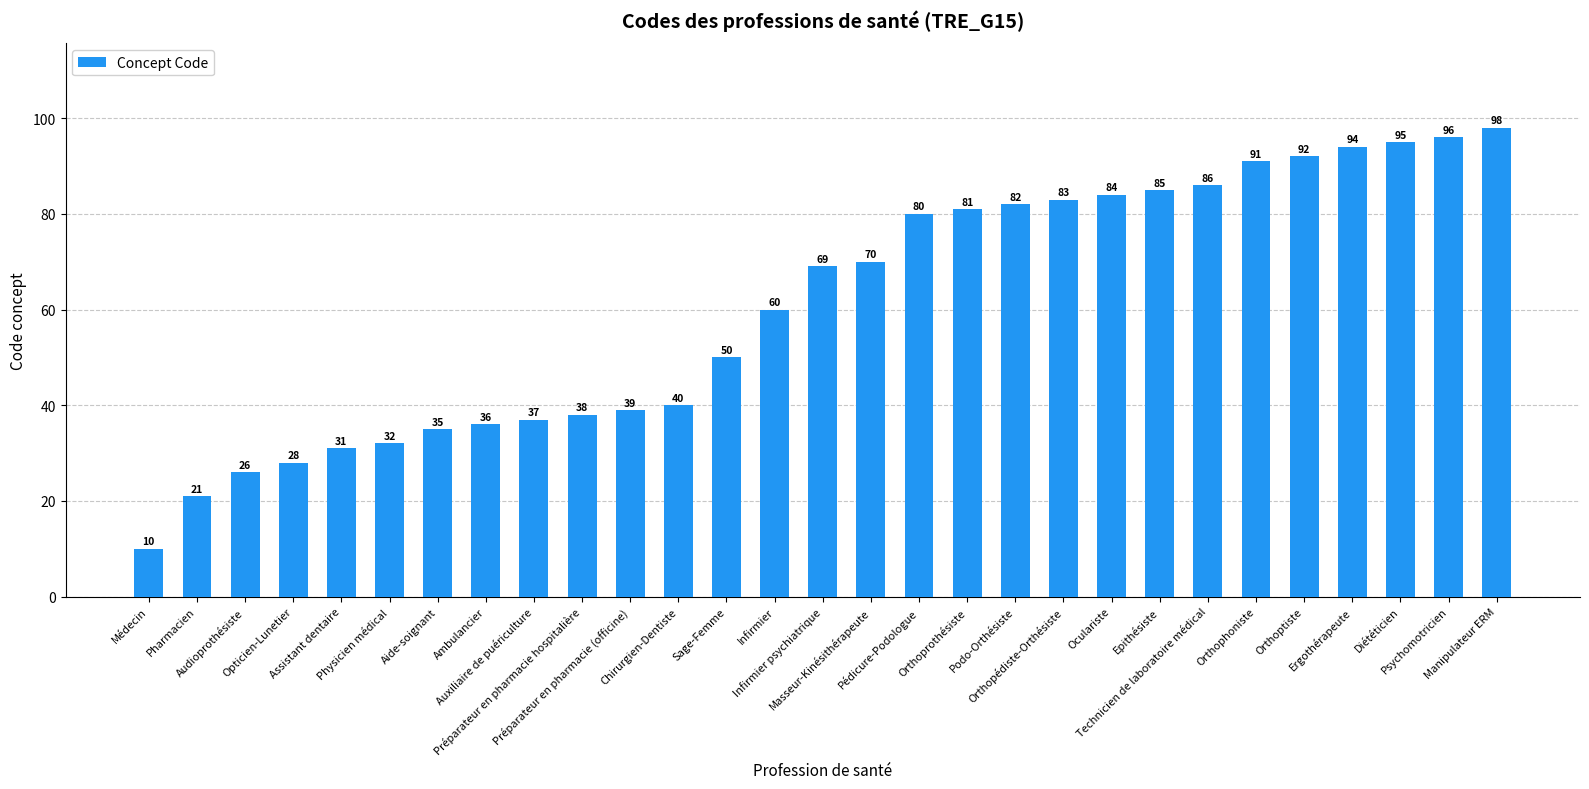

The value at Masseur-Kinésithérapeute is 70. True or false?

True